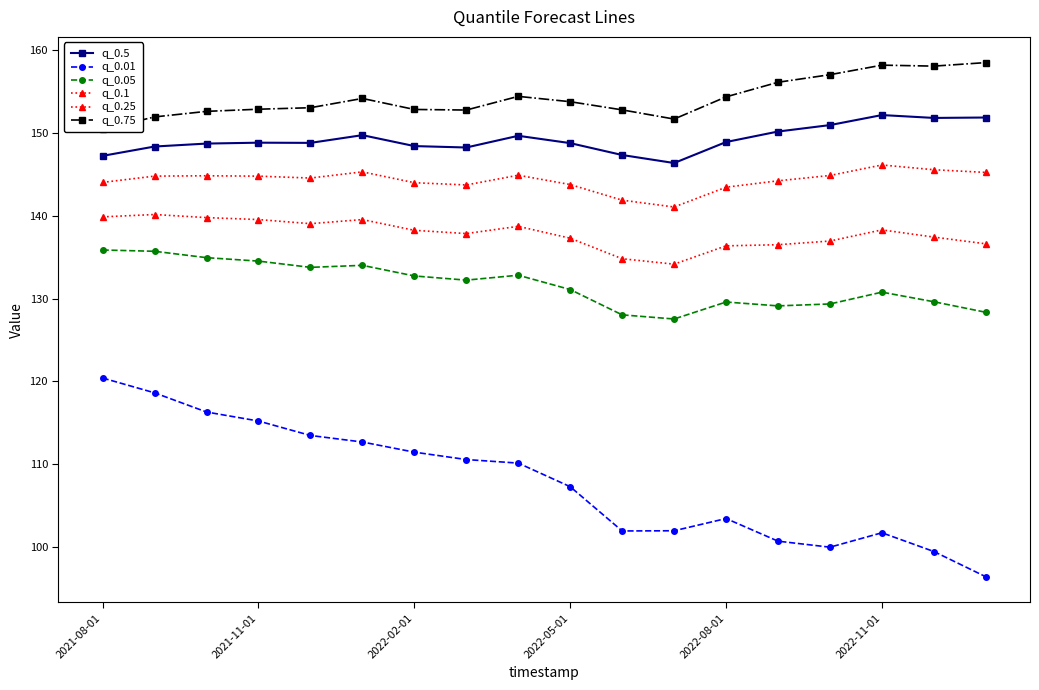

Is this an area chart (filled region under the line)?

No